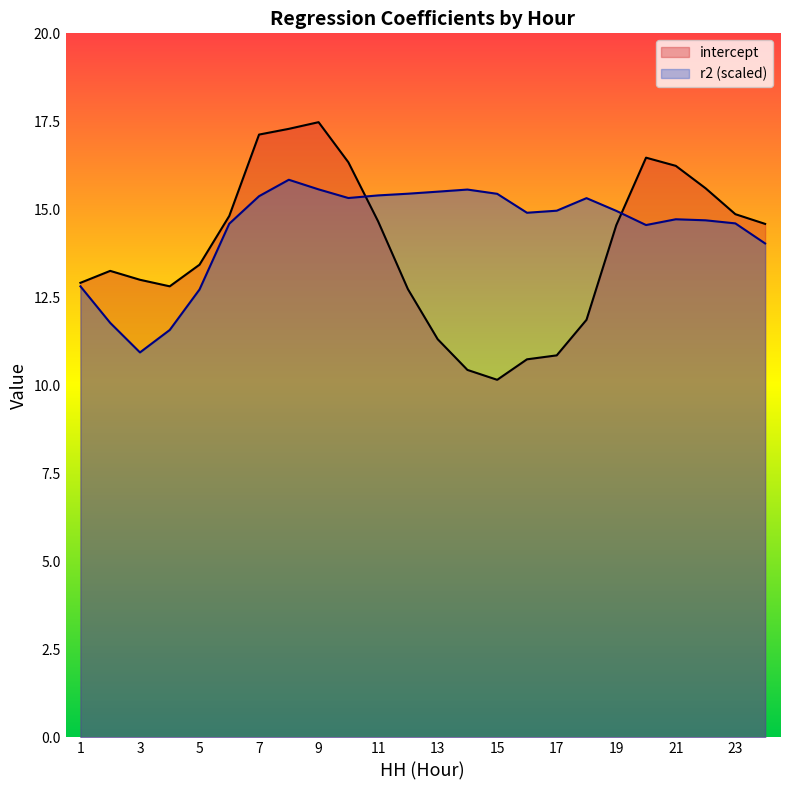

How many times do r2 and intercept cross each other?

2